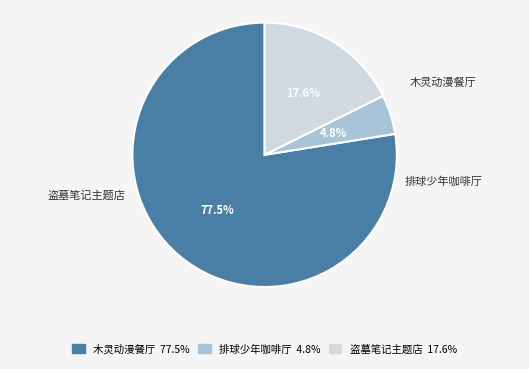

Is there a majority slice in this chart?

Yes